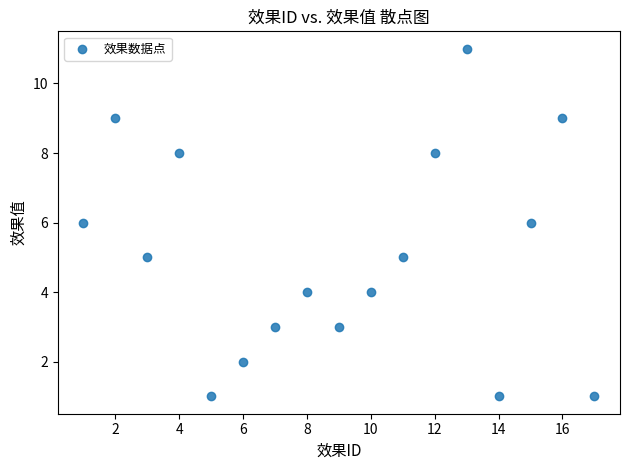

What is the range of X values (max minus min)?

16